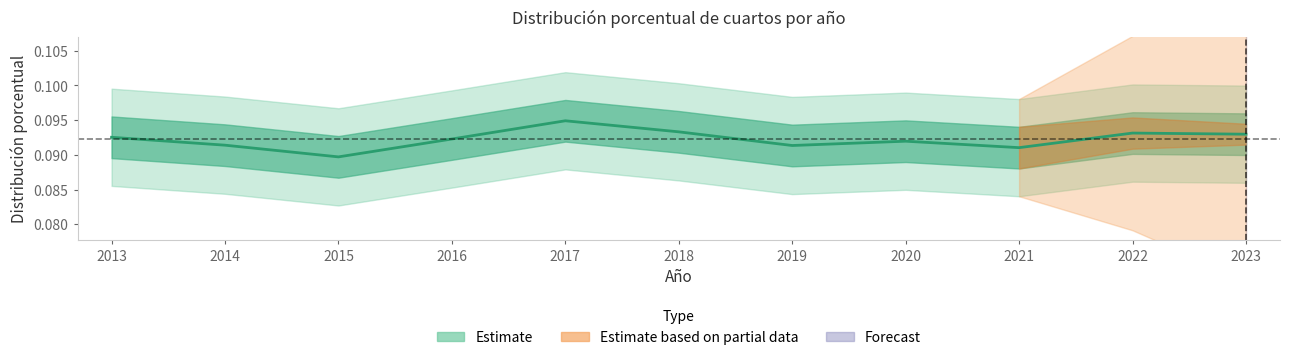

List the labels in order of value, smallest first.

2015, 2021, 2019, 2014, 2020, 2016, 2013, 2023, 2022, 2018, 2017